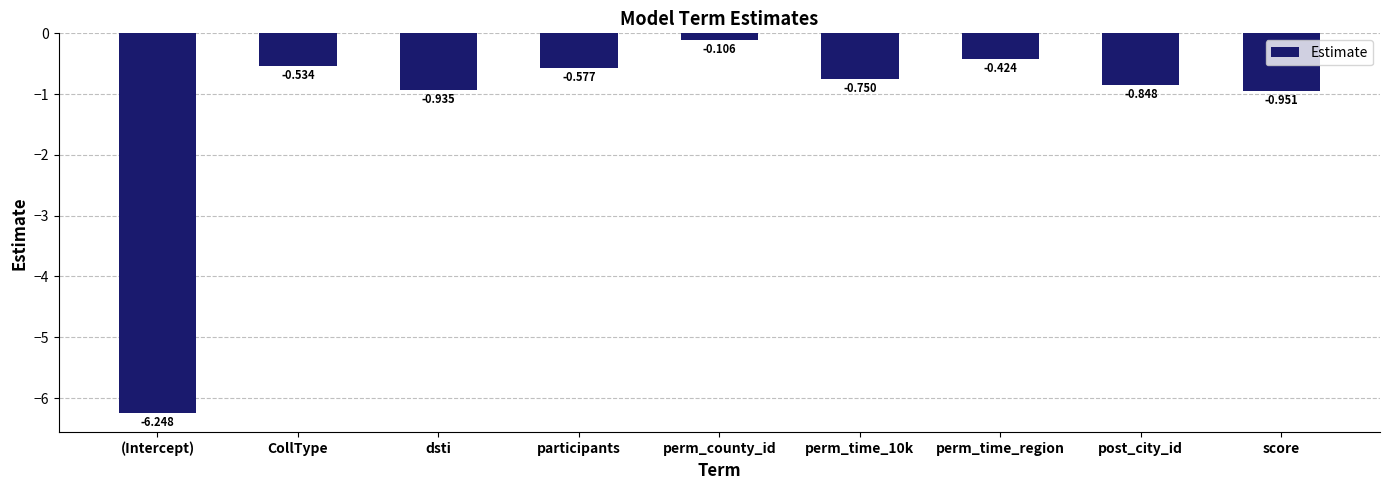

Count the number of data series in this chart.

1